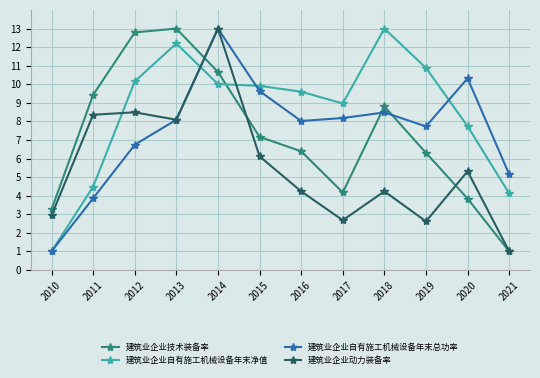

At which label does 建筑业企业自有施工机械设备年末净值 first exceed 9?

2012